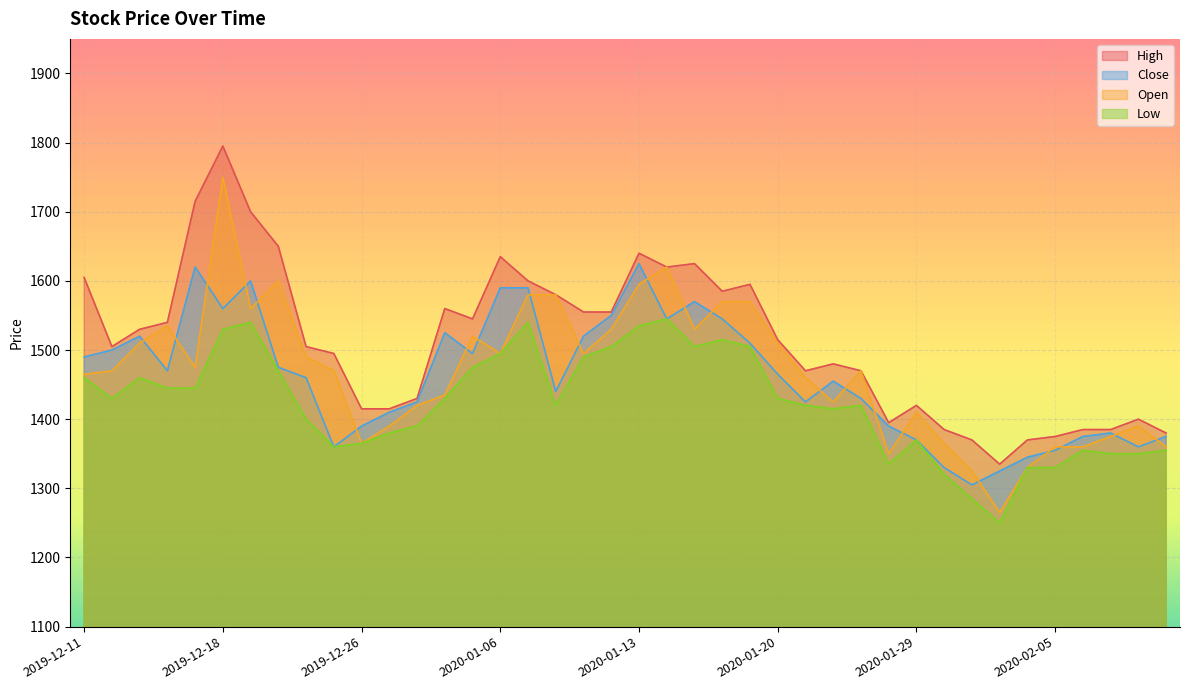

The Open series shows 2215 at 2020-02-11. True or false?

False